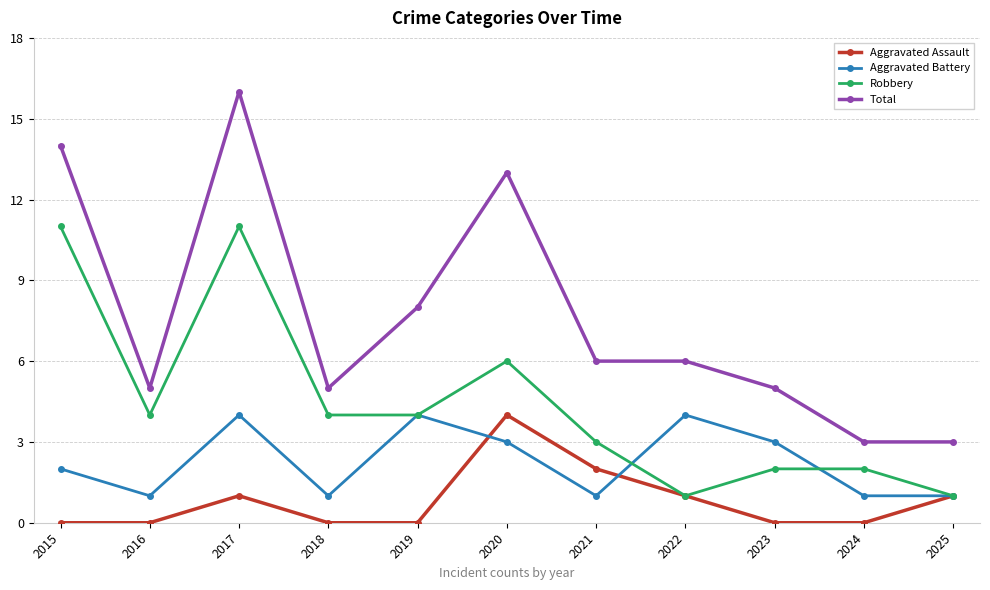

At which category is the sum across all series the highest?

2017